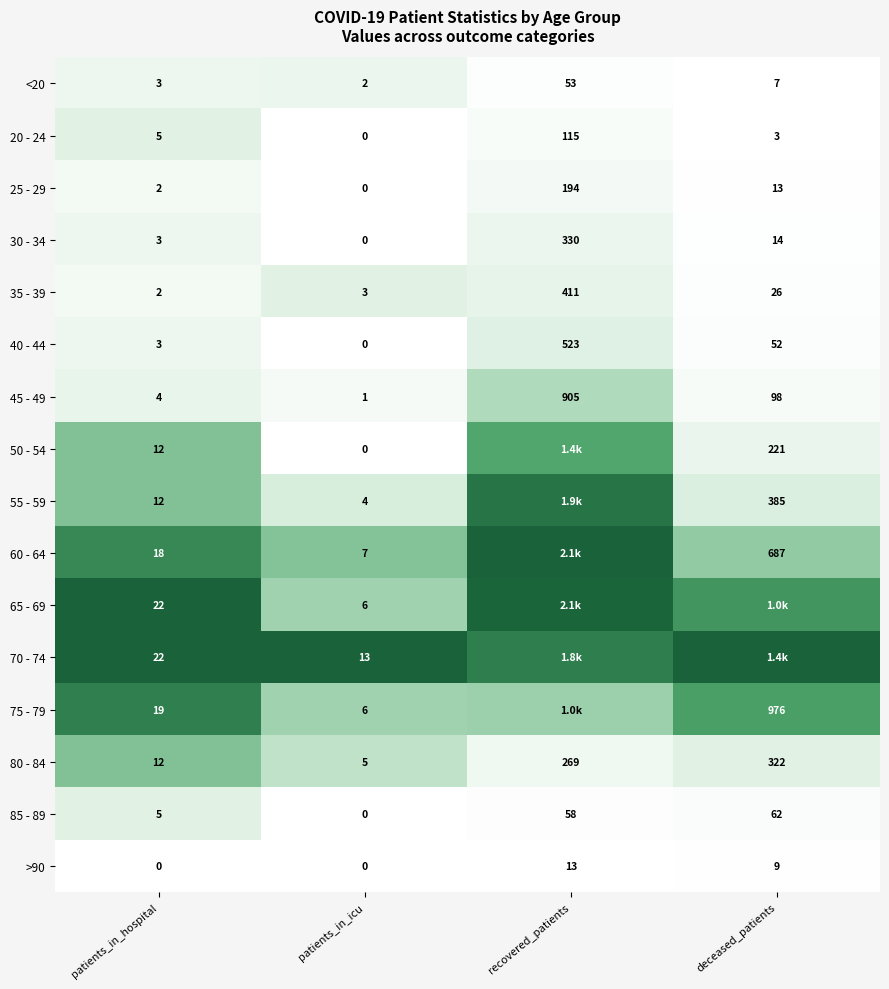

Is the value of 65 - 69 at patients_in_icu greater than the value of 30 - 34 at patients_in_icu?

Yes